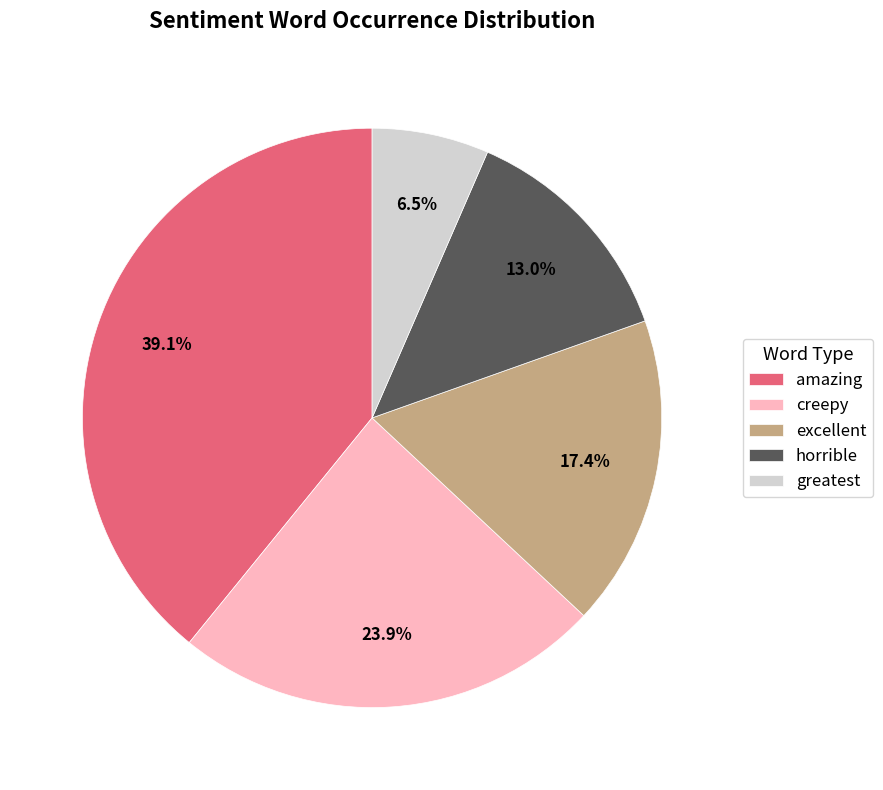

What is the ratio of the value at excellent to the value at creepy?

0.7